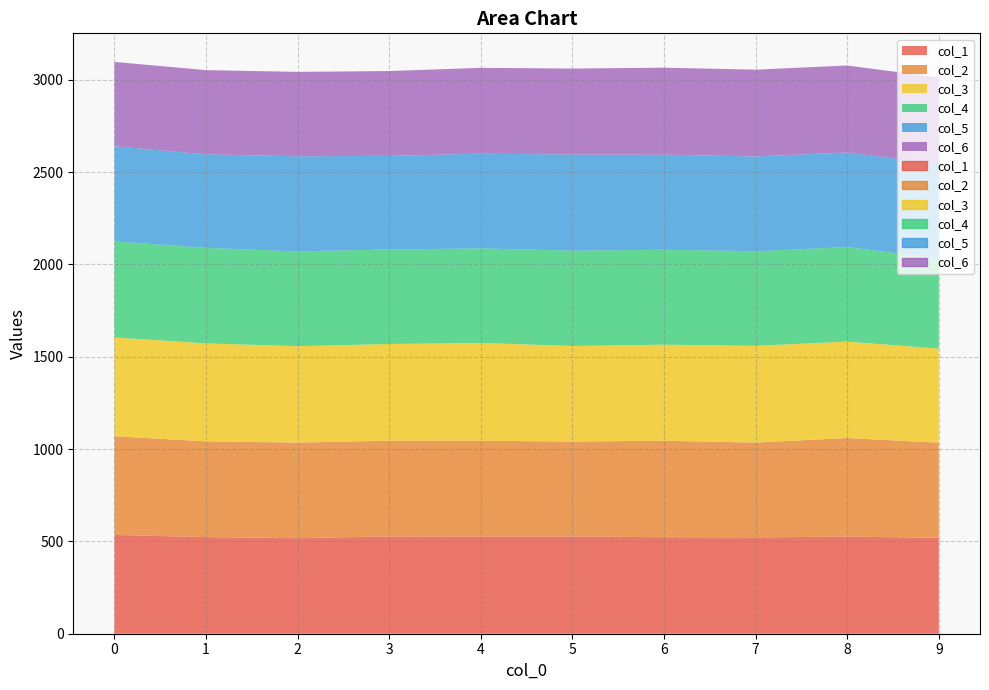

What is the difference between the maximum and second lowest values in the col_1 series?

15.5